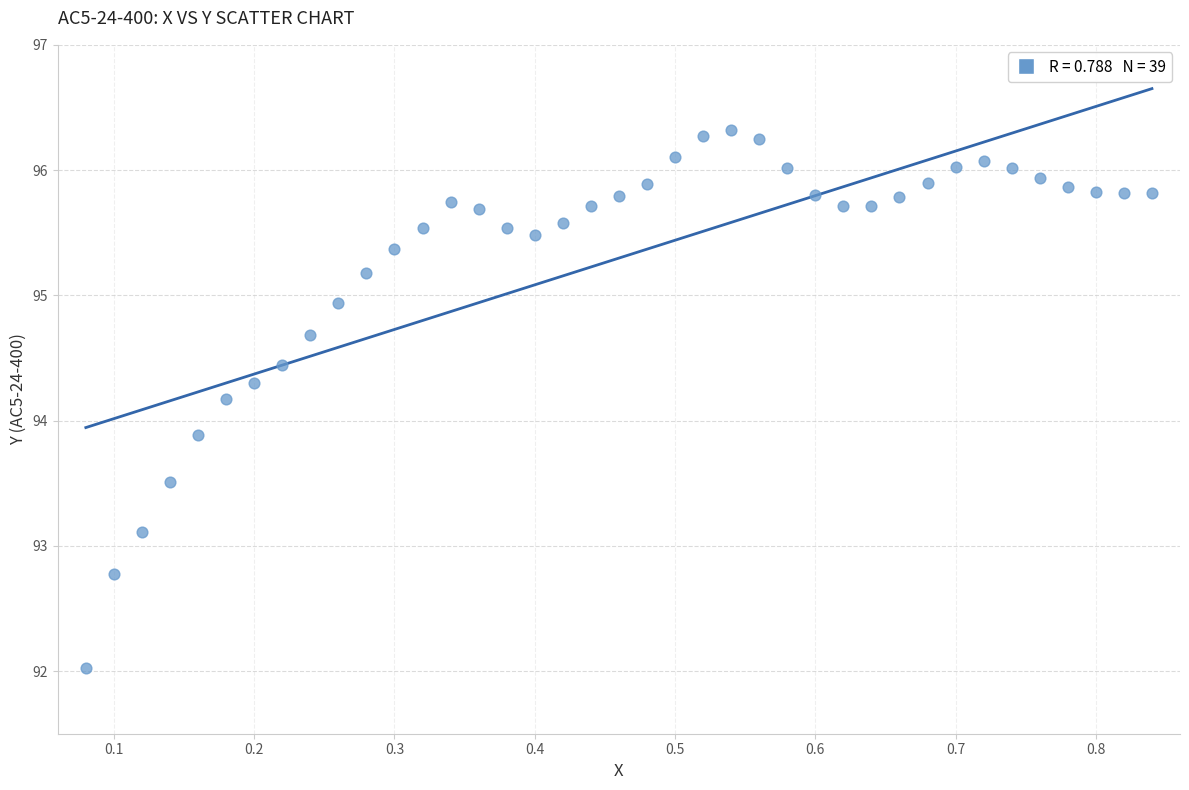

What is the range of Y values (max minus min)?

4.3